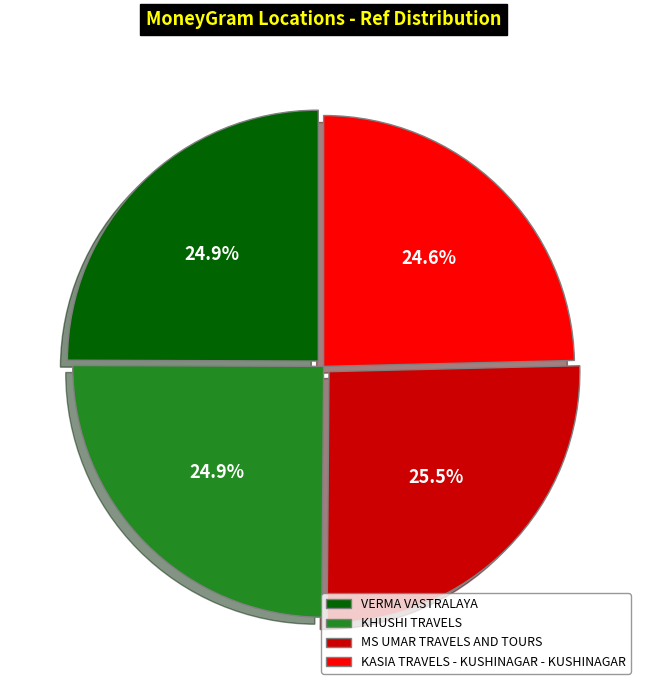

What percentage is NOT represented by VERMA VASTRALAYA?

75.1%